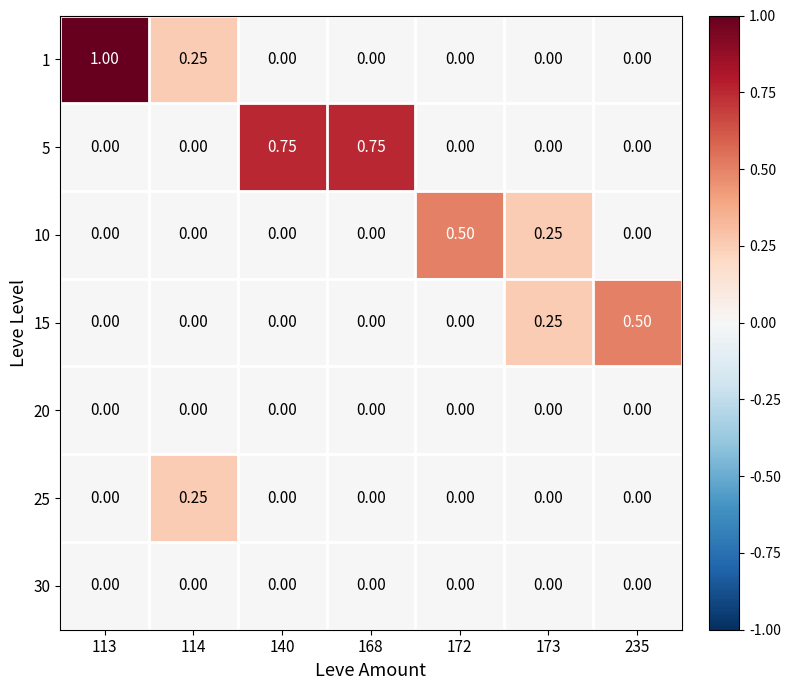

What is the total value across all series at 113?

1.0